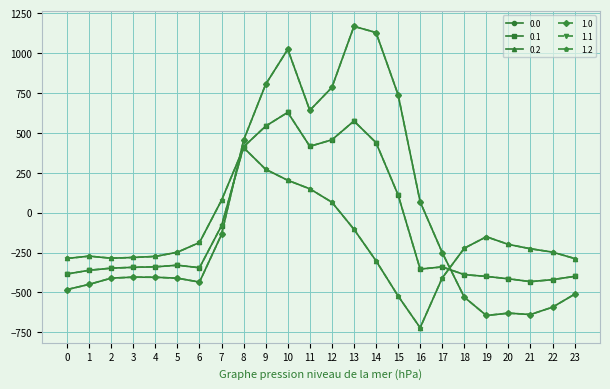

Is this an area chart (filled region under the line)?

No